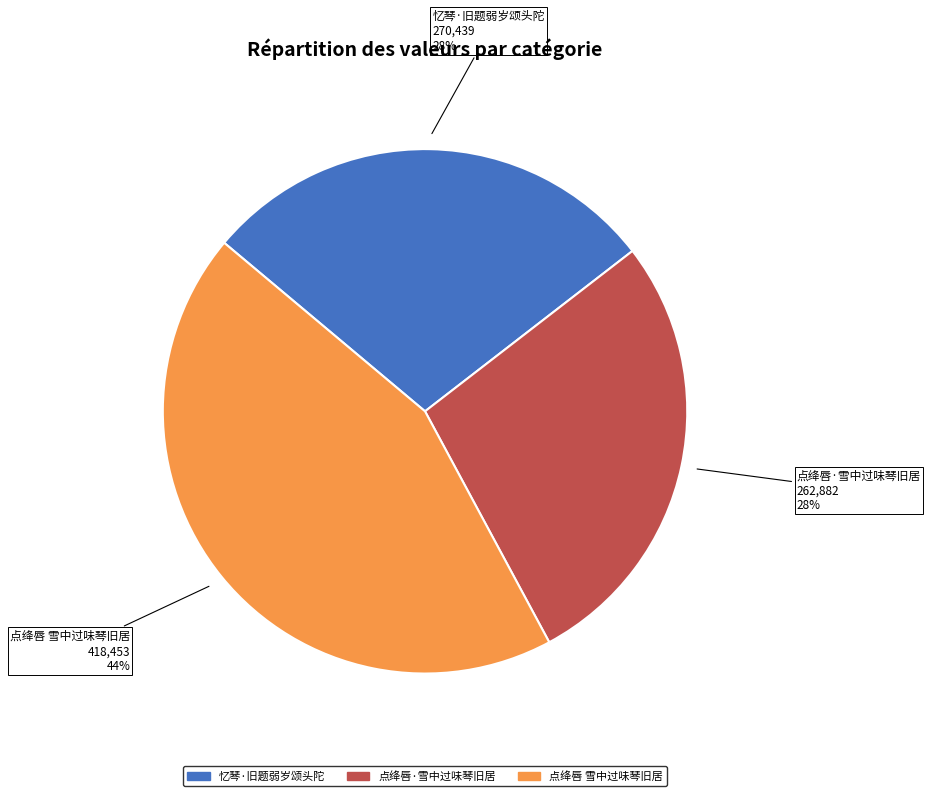

Does 忆琴·旧题弱岁颂头陀 represent more than half of the total?

No